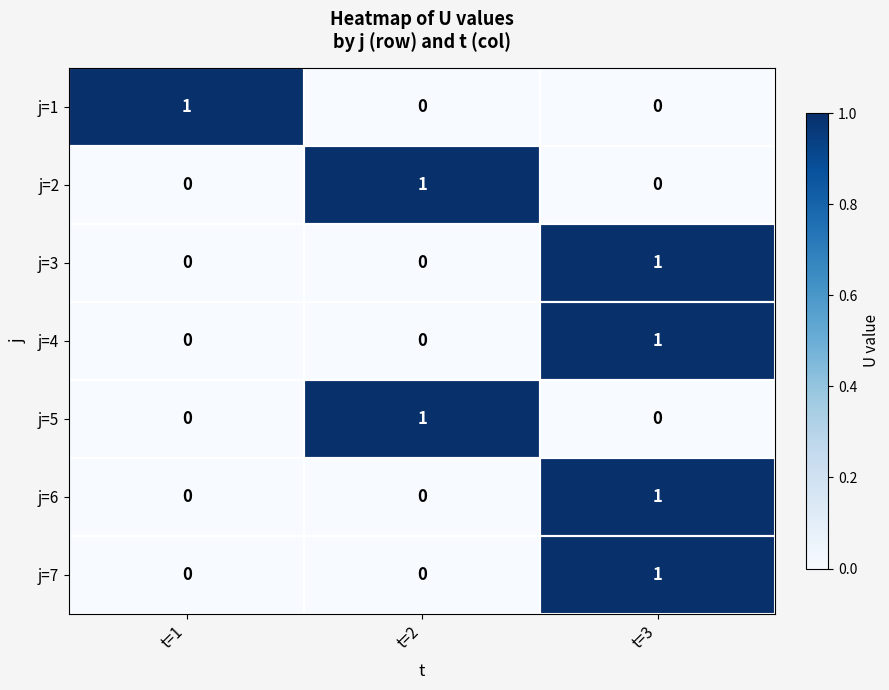

How many j=2 values are between 0 and 1?

3